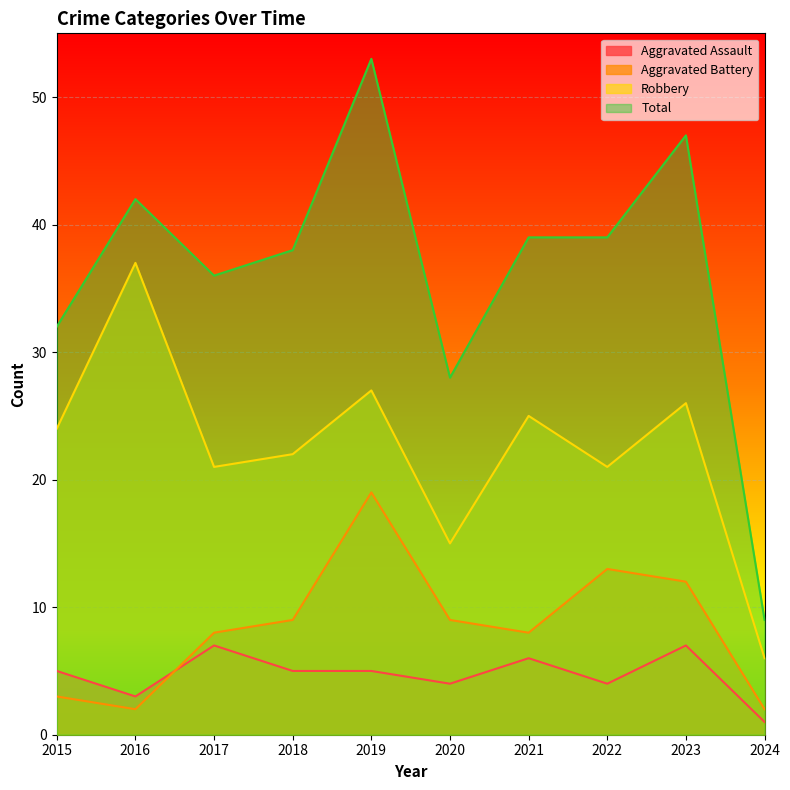

List the labels in order of Total value, smallest first.

2024, 2020, 2015, 2017, 2018, 2021, 2022, 2016, 2023, 2019